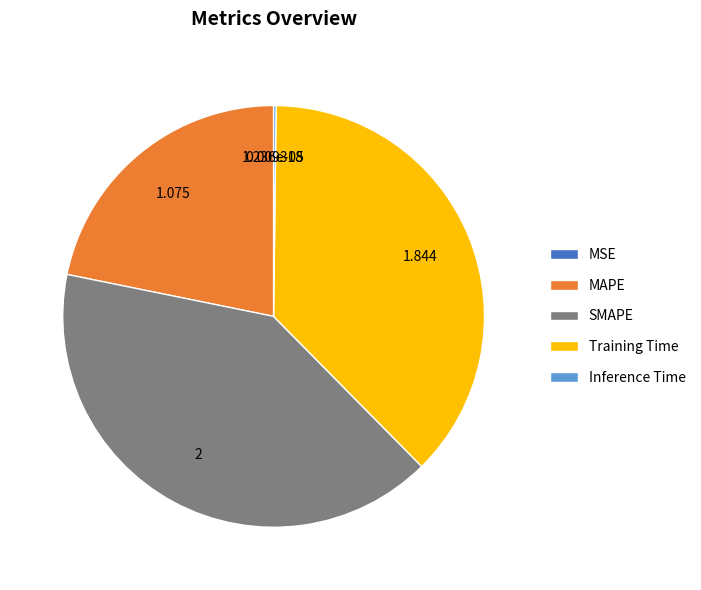

Is there any slice that represents more than half of the pie?

No